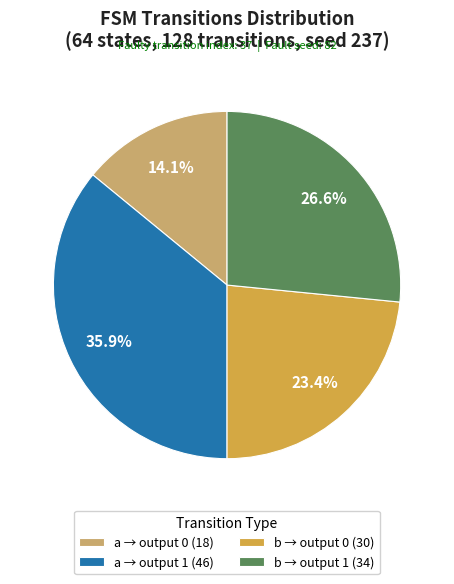

Rank the categories by value from highest to lowest.

a → output 1 (46), b → output 1 (34), b → output 0 (30), a → output 0 (18)